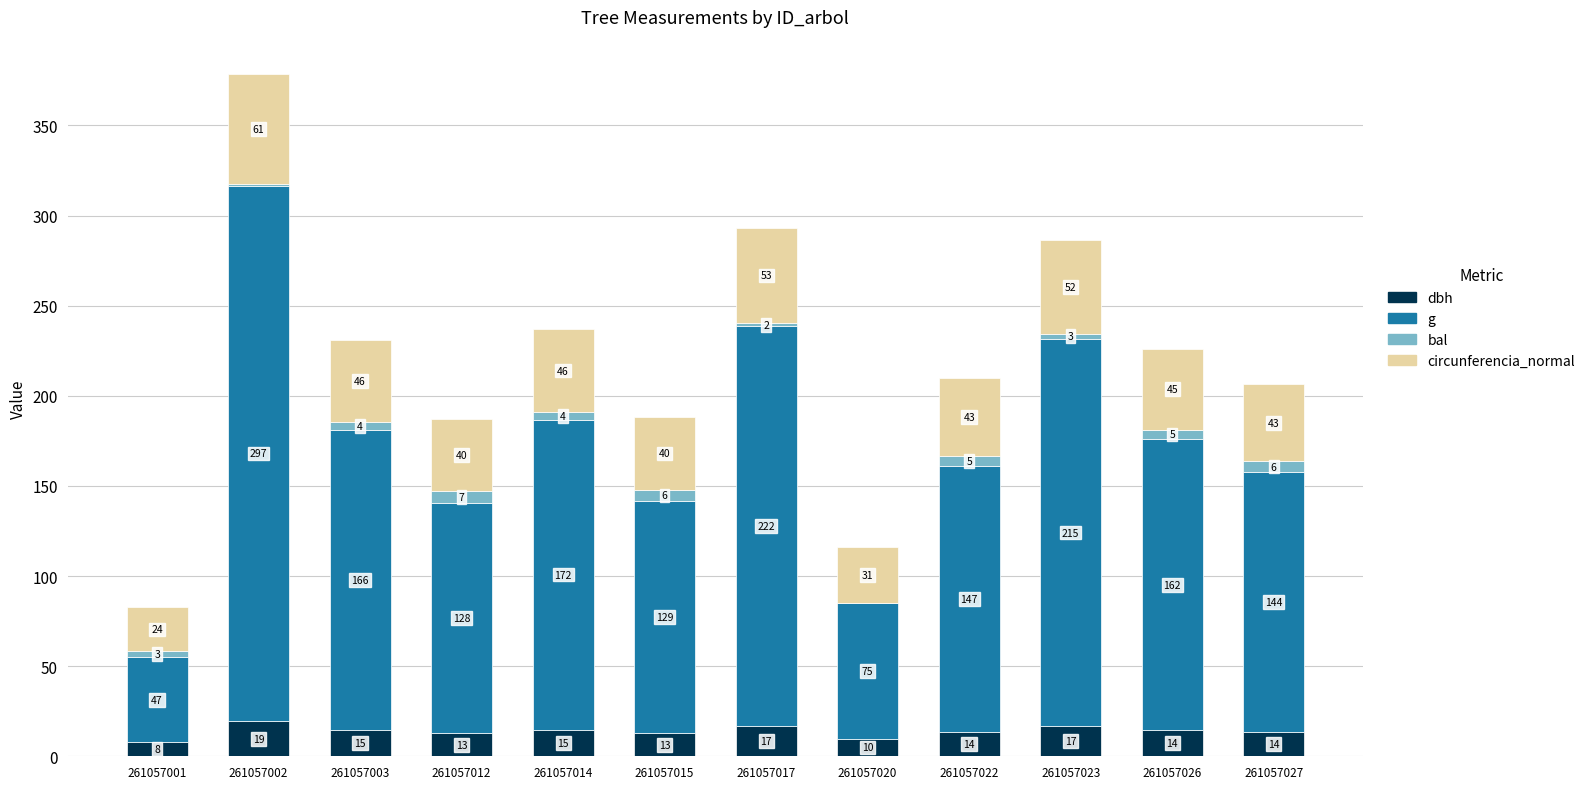

Read the dbh value at 261057020.

9.8